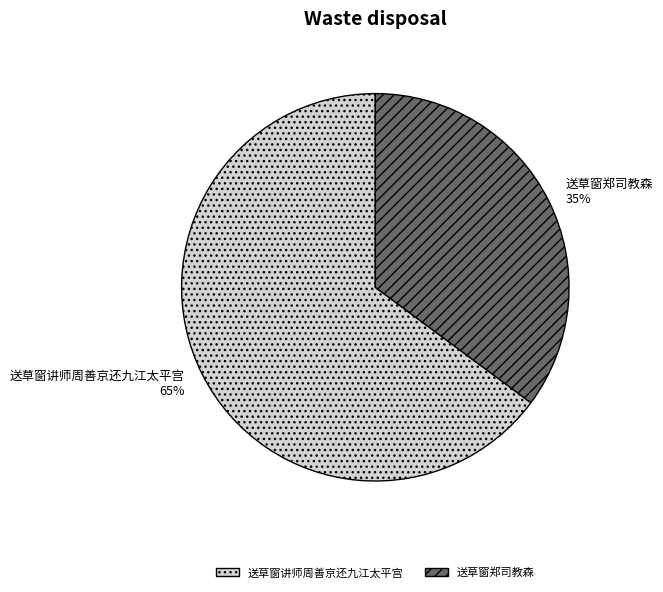

What is the majority slice?

送草窗讲师周善京还九江太平宫